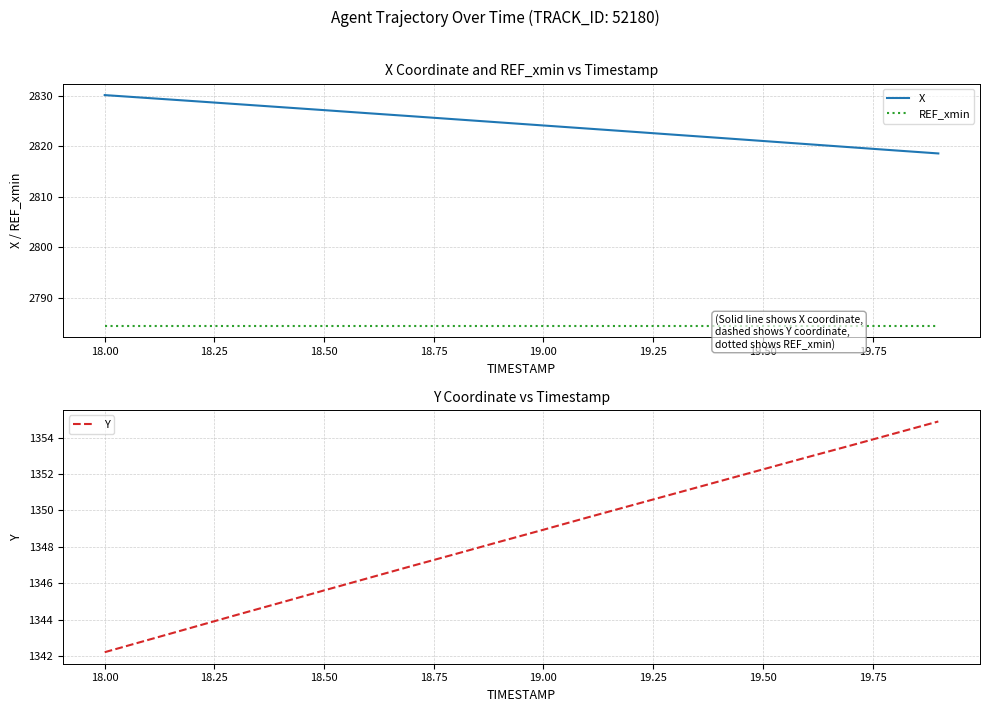

What is the sum of all REF_xmin values?

55689.4